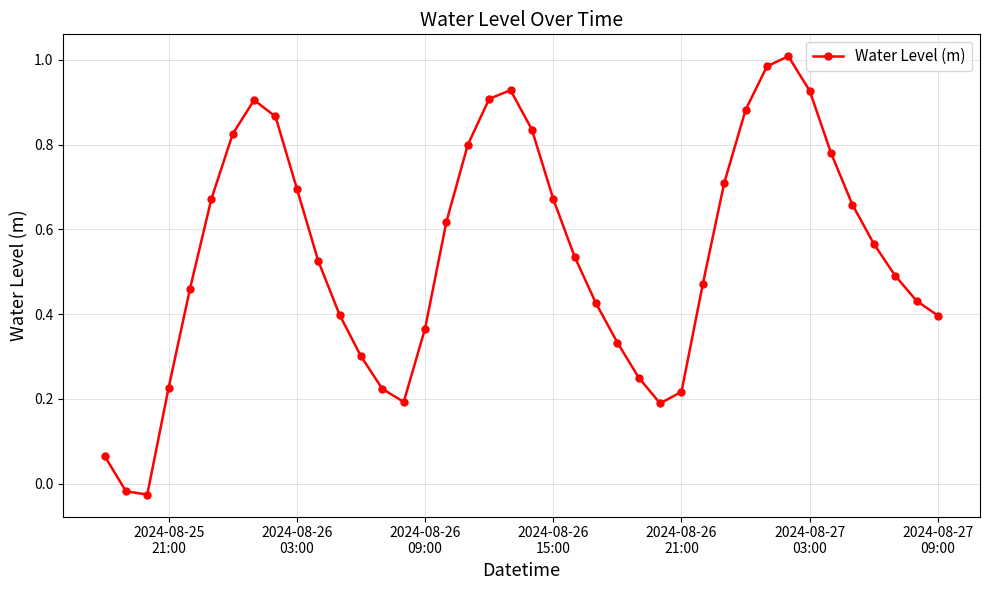

How many interior local peaks (higher than both neighbors) does the data have?

3